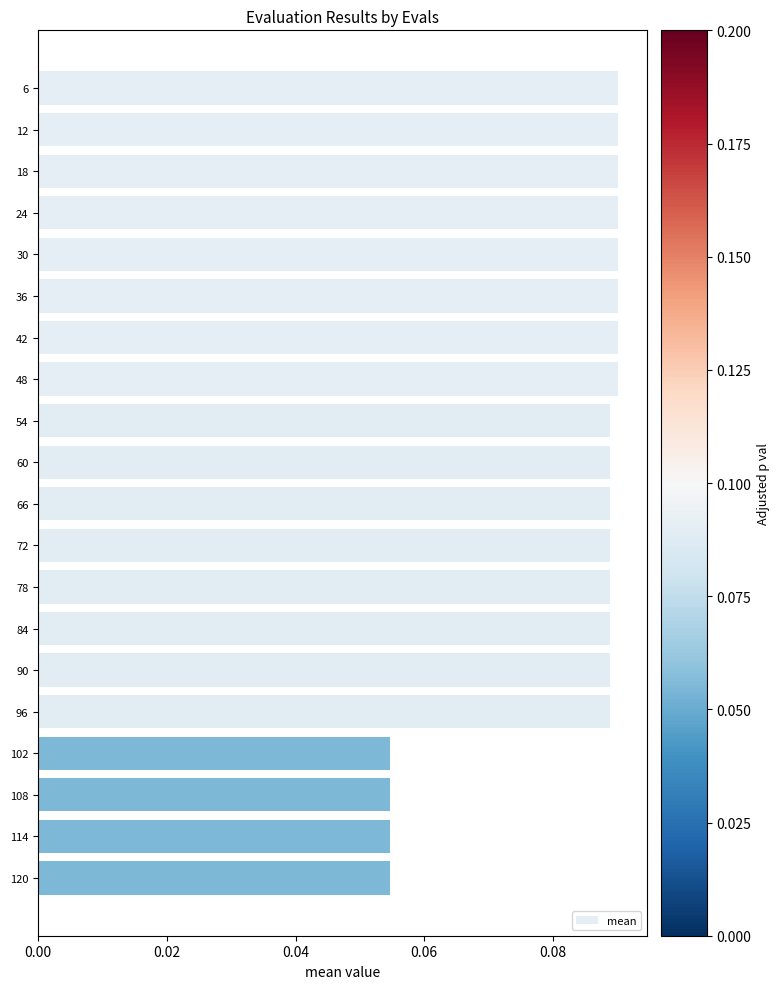

What is the sum of all values?

1.7